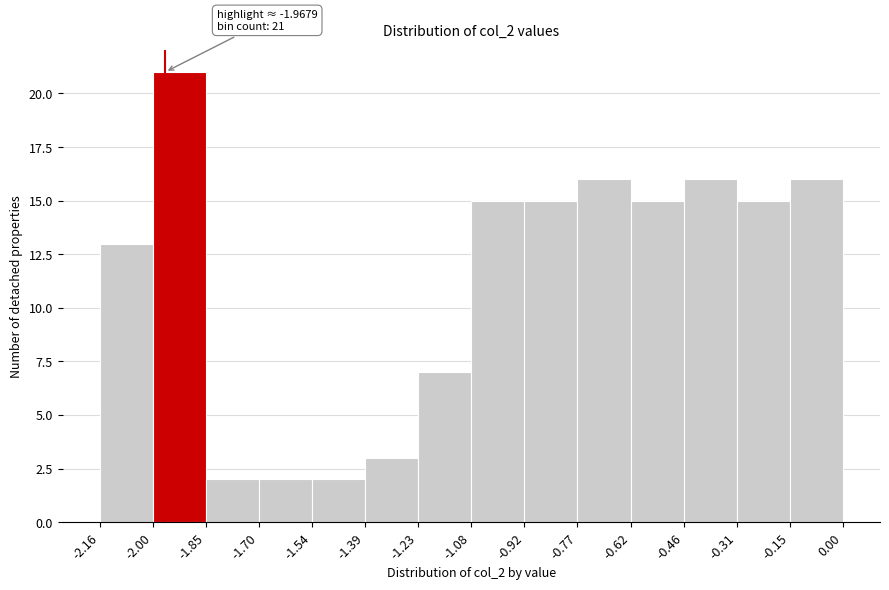

Which range on the x-axis has the tallest bar?

-2.00 to -1.85